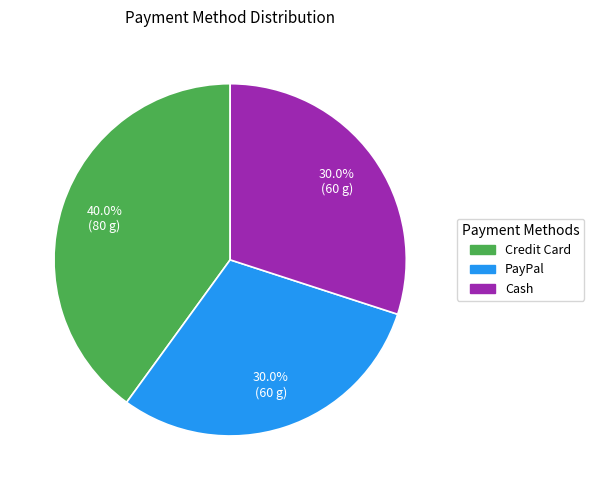

How many slices are in this pie chart?

3